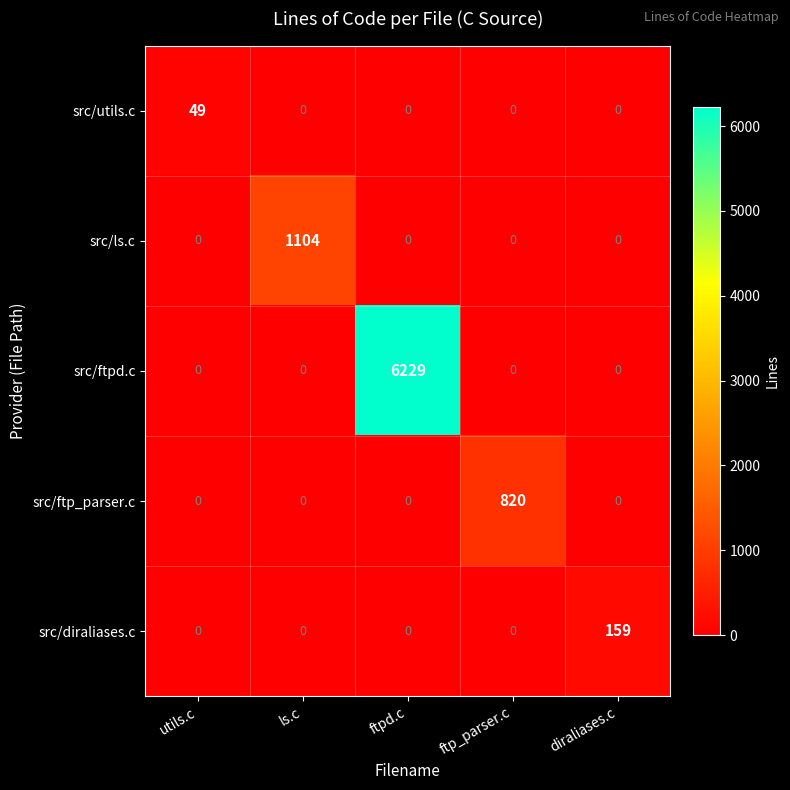

The src/ls.c series shows 0 at utils.c. True or false?

True